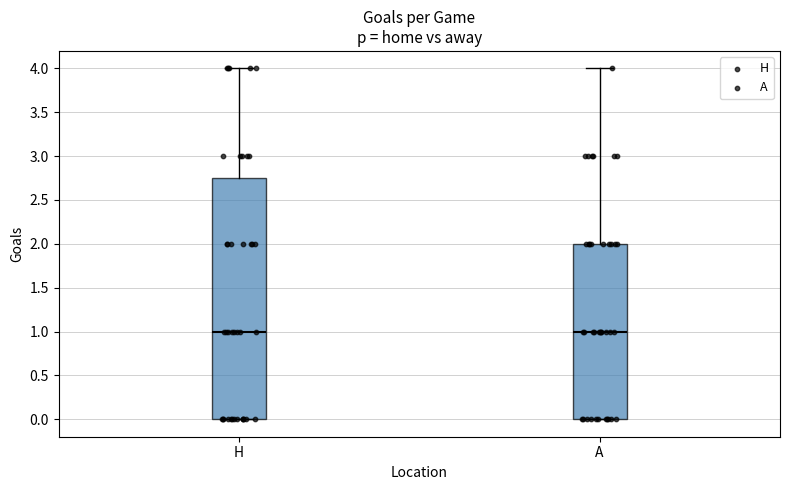

Comparing the boxes themselves (not the whiskers), which one is the tallest?

H